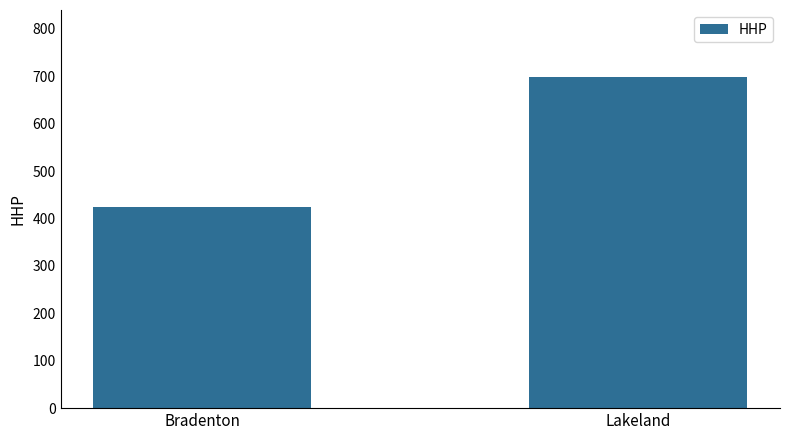

Rank the categories by value from lowest to highest.

Bradenton, Lakeland